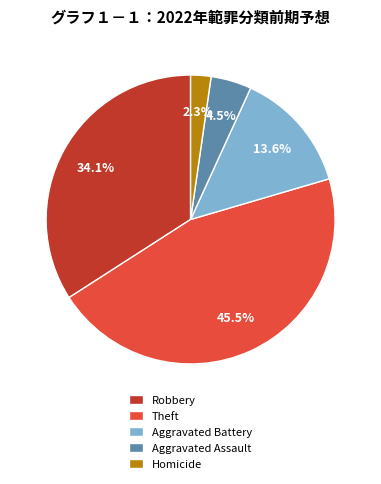

Which slice is the smallest?

Homicide